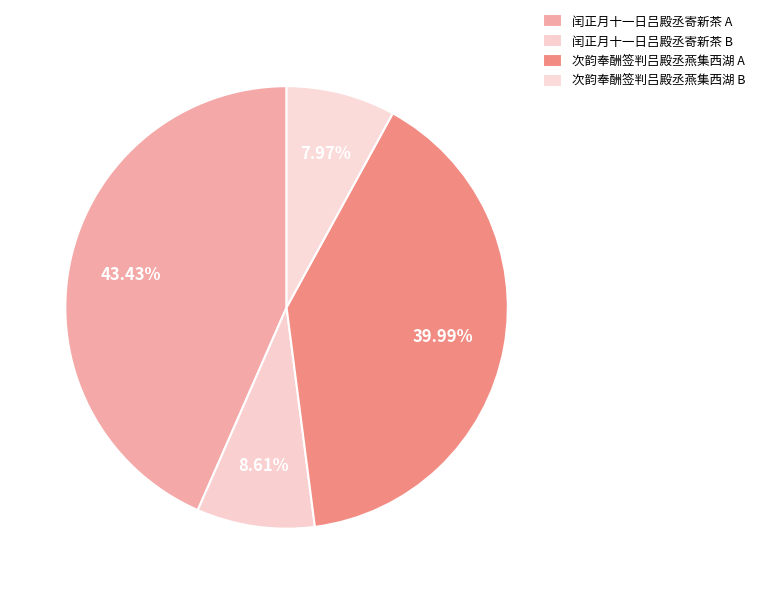

How many segments does this pie chart have?

4